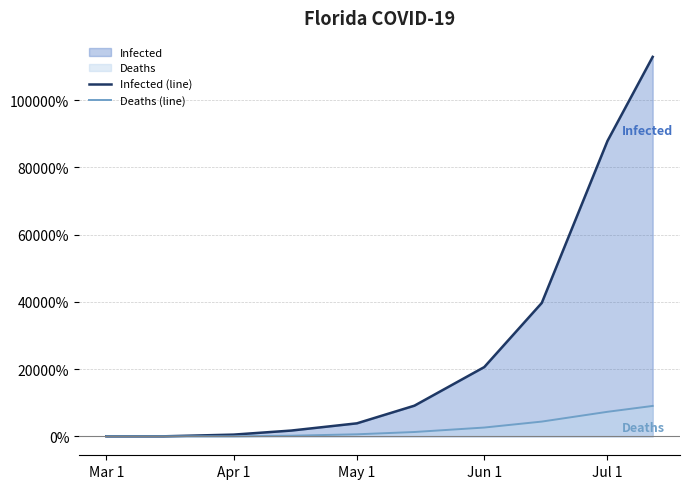

At Jun 1, list the series in order from largest to smallest.

Infected (line), Deaths (line)